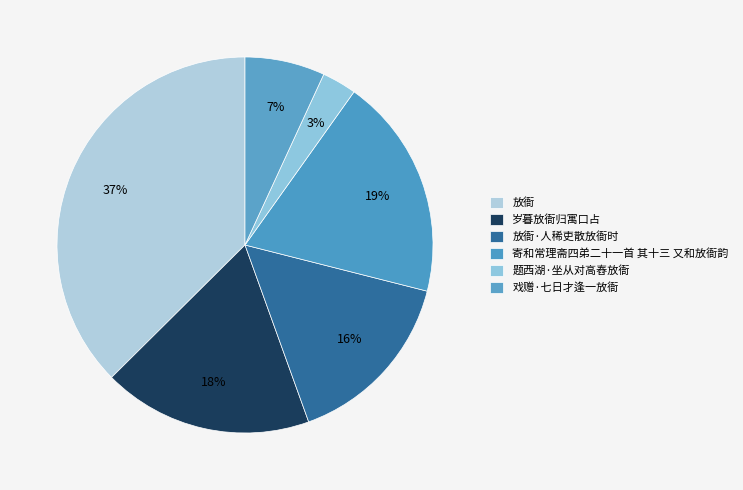

What percentage do 放衙·人稀吏散放衙时 and 岁暮放衙归寓口占 together represent?

33.6%